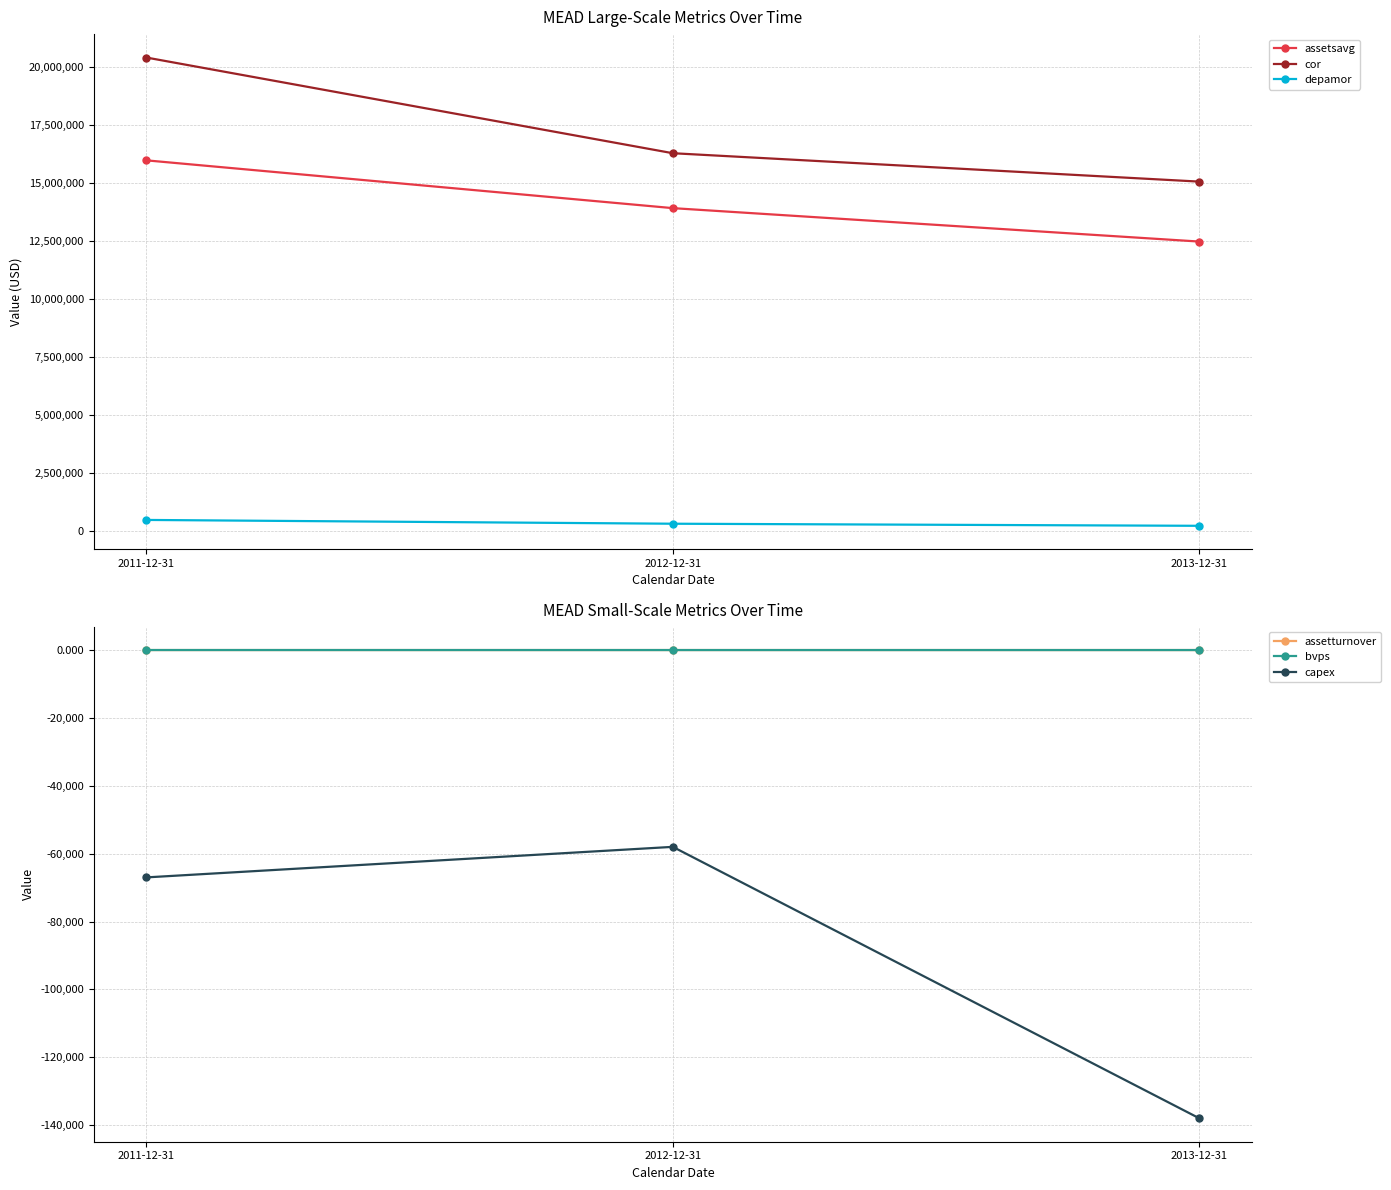

How many lines are shown in the chart?

6